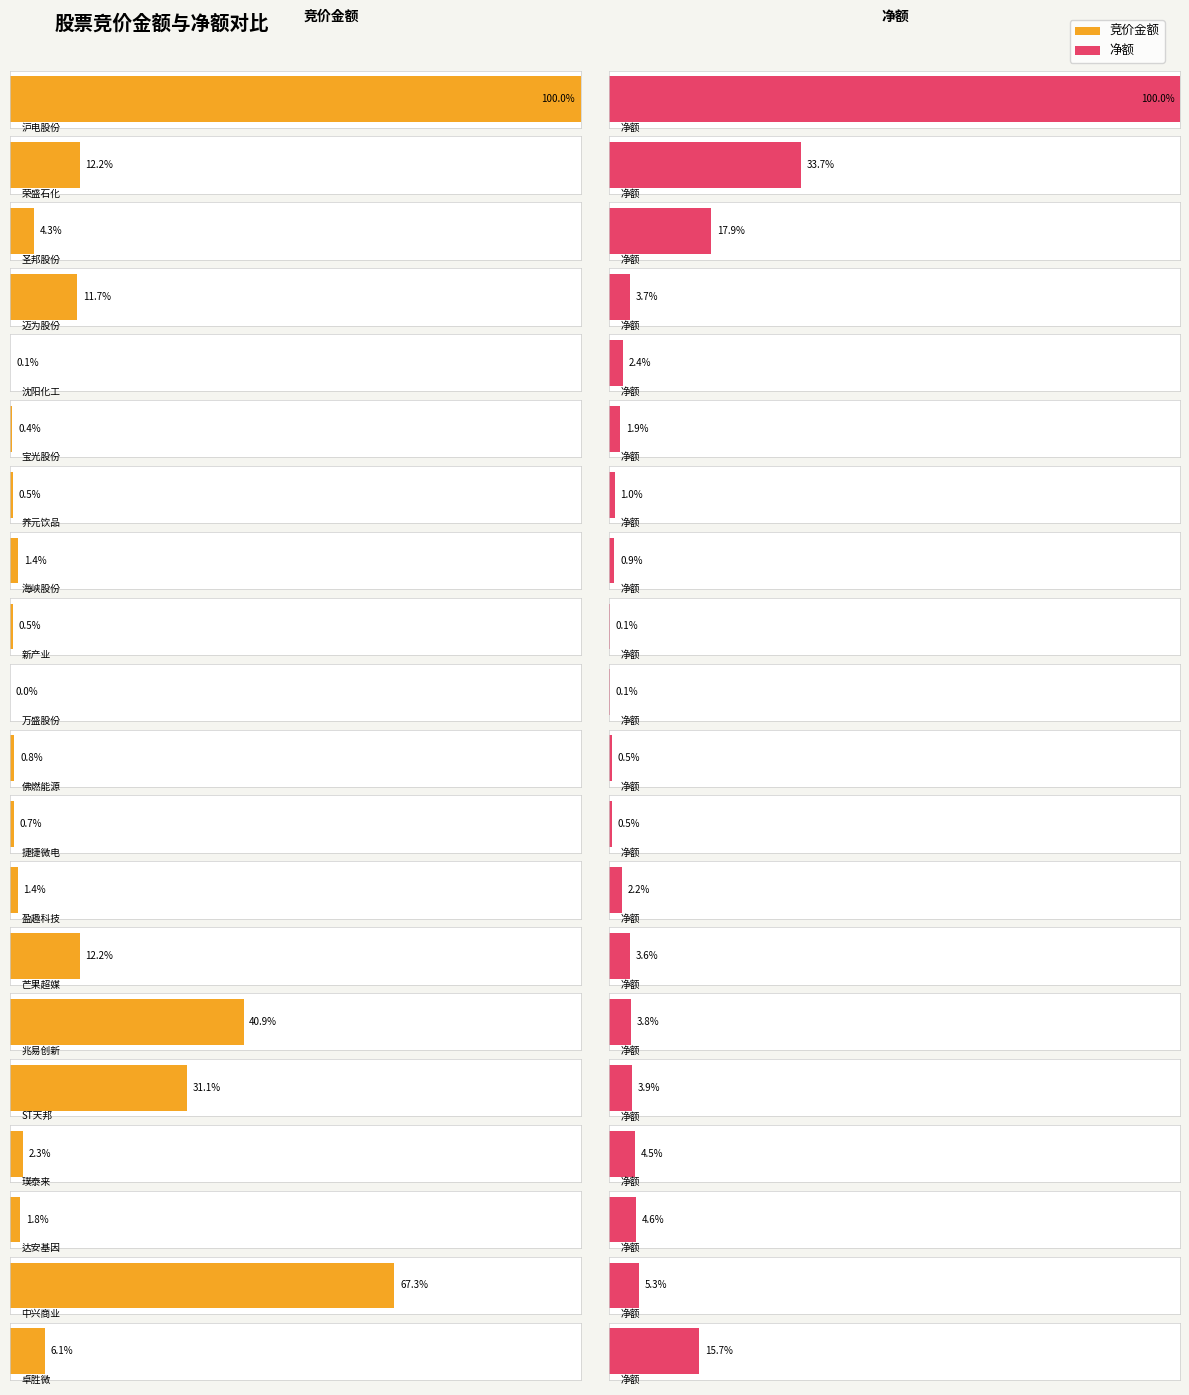

What is the approximate value of 竞价金额 at 宝光股份, to the nearest 100?

62700